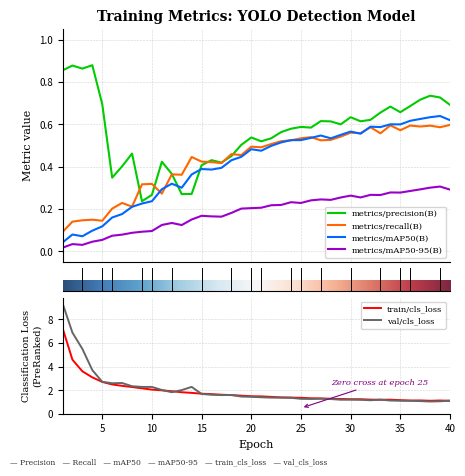

How many data points does each series have?

40